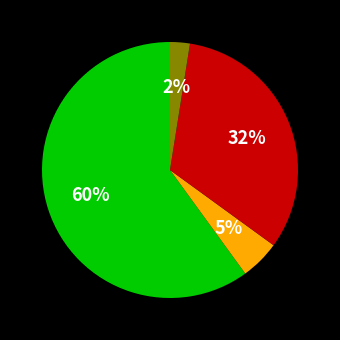

To the nearest percent, what is the average slice percentage?

25%